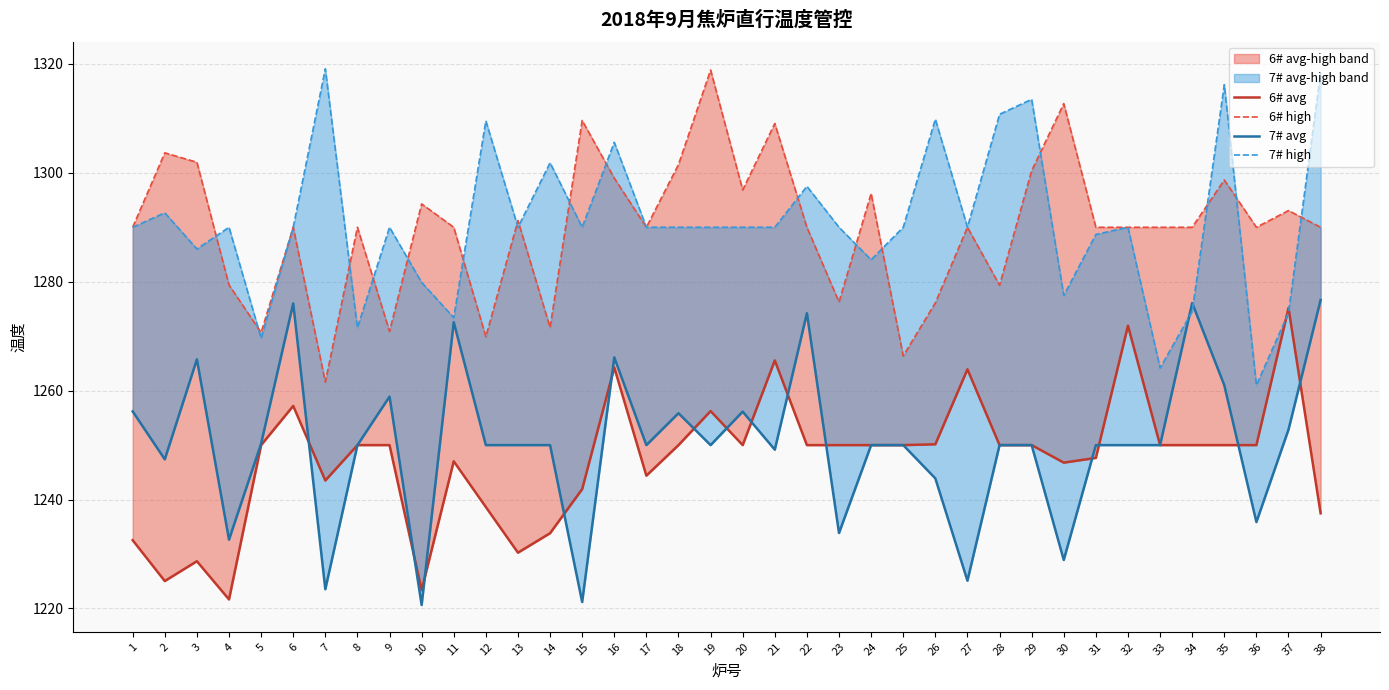

At how many categories does at least one series exceed 1233?

38